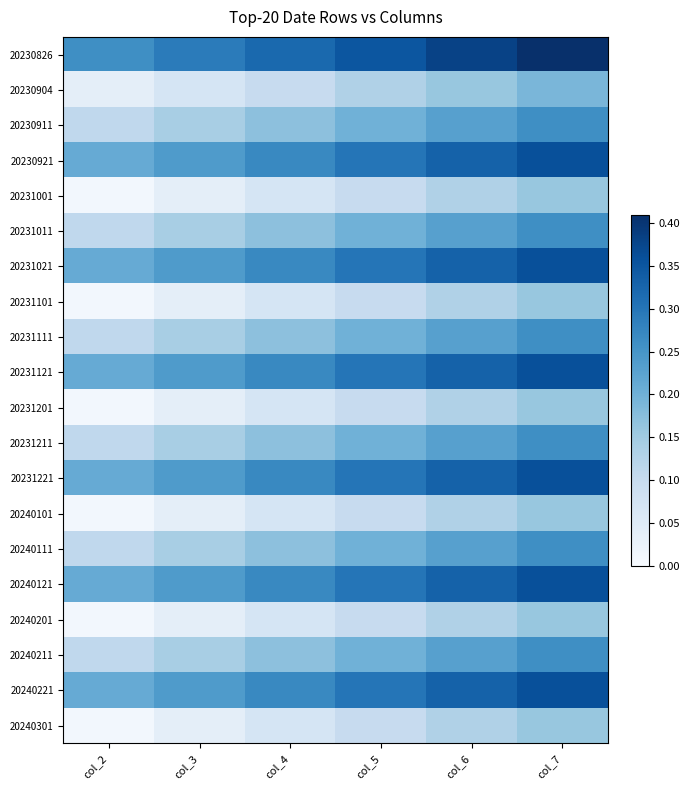

Reading left to right, extract all data points from this chart.

20230826: col_2=0.3	col_3=0.3	col_4=0.3	col_5=0.3	col_6=0.4	col_7=0.4
20230904: col_2=0.0	col_3=0.1	col_4=0.1	col_5=0.1	col_6=0.2	col_7=0.2
20230911: col_2=0.1	col_3=0.1	col_4=0.2	col_5=0.2	col_6=0.2	col_7=0.3
20230921: col_2=0.2	col_3=0.2	col_4=0.3	col_5=0.3	col_6=0.3	col_7=0.4
20231001: col_2=0.0	col_3=0.0	col_4=0.1	col_5=0.1	col_6=0.1	col_7=0.2
20231011: col_2=0.1	col_3=0.1	col_4=0.2	col_5=0.2	col_6=0.2	col_7=0.3
20231021: col_2=0.2	col_3=0.2	col_4=0.3	col_5=0.3	col_6=0.3	col_7=0.4
20231101: col_2=0.0	col_3=0.0	col_4=0.1	col_5=0.1	col_6=0.1	col_7=0.2
20231111: col_2=0.1	col_3=0.1	col_4=0.2	col_5=0.2	col_6=0.2	col_7=0.3
20231121: col_2=0.2	col_3=0.2	col_4=0.3	col_5=0.3	col_6=0.3	col_7=0.4
20231201: col_2=0.0	col_3=0.0	col_4=0.1	col_5=0.1	col_6=0.1	col_7=0.2
20231211: col_2=0.1	col_3=0.1	col_4=0.2	col_5=0.2	col_6=0.2	col_7=0.3
20231221: col_2=0.2	col_3=0.2	col_4=0.3	col_5=0.3	col_6=0.3	col_7=0.4
20240101: col_2=0.0	col_3=0.0	col_4=0.1	col_5=0.1	col_6=0.1	col_7=0.2
20240111: col_2=0.1	col_3=0.1	col_4=0.2	col_5=0.2	col_6=0.2	col_7=0.3
20240121: col_2=0.2	col_3=0.2	col_4=0.3	col_5=0.3	col_6=0.3	col_7=0.4
20240201: col_2=0.0	col_3=0.0	col_4=0.1	col_5=0.1	col_6=0.1	col_7=0.2
20240211: col_2=0.1	col_3=0.1	col_4=0.2	col_5=0.2	col_6=0.2	col_7=0.3
20240221: col_2=0.2	col_3=0.2	col_4=0.3	col_5=0.3	col_6=0.3	col_7=0.4
20240301: col_2=0.0	col_3=0.0	col_4=0.1	col_5=0.1	col_6=0.1	col_7=0.2